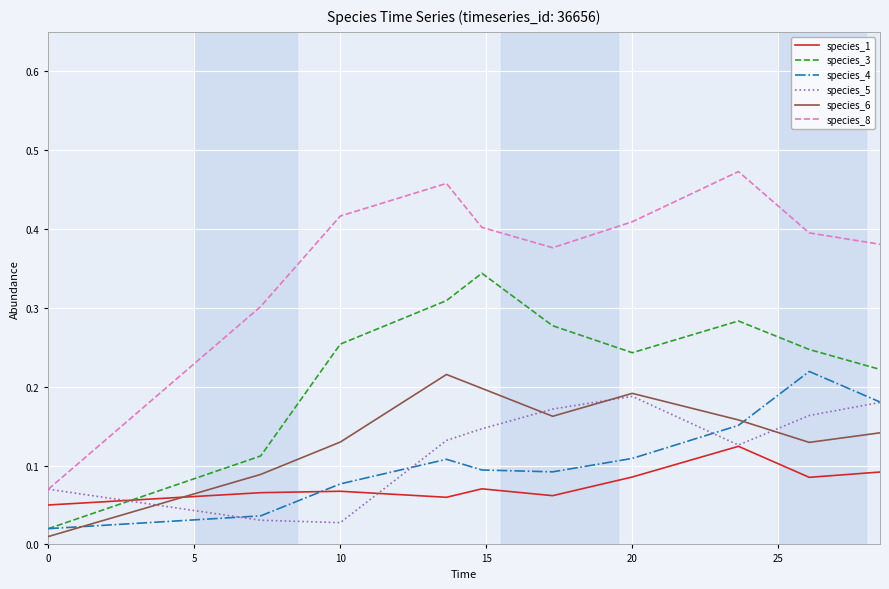

Which series ends up on top after the final intersection of species_1 and species_6?

species_6